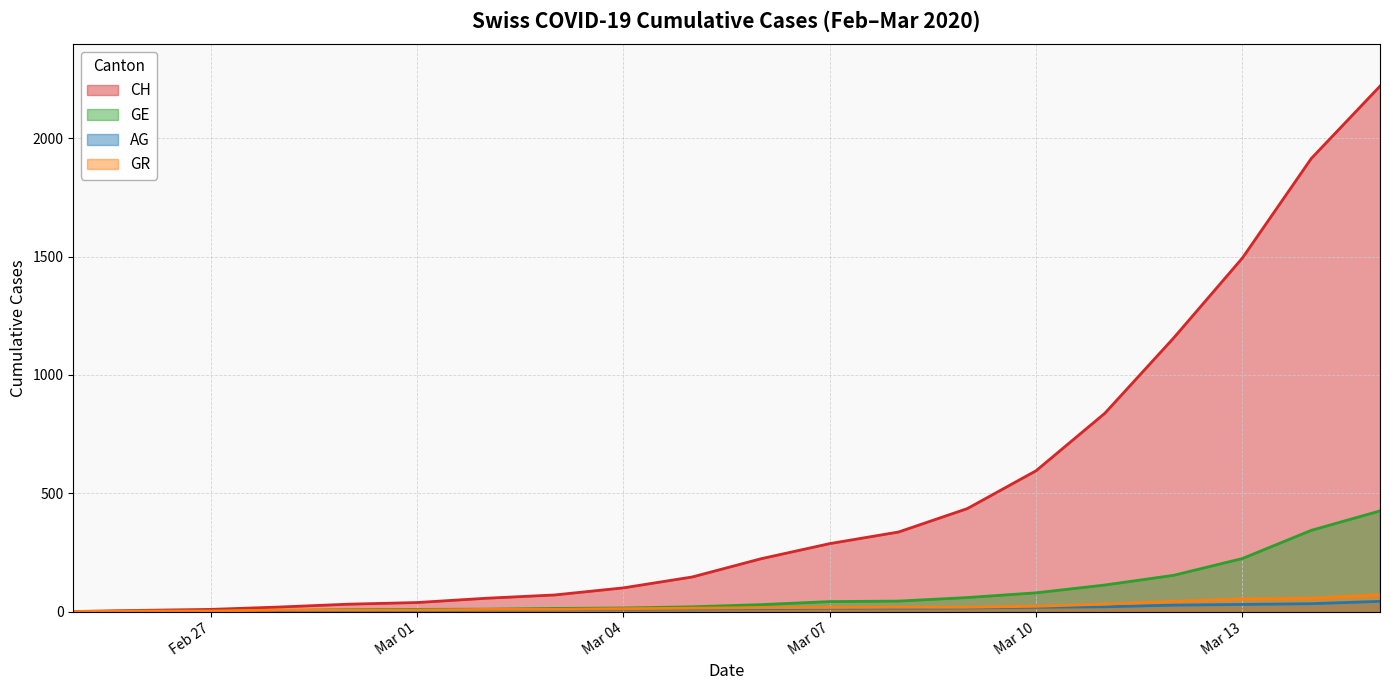

Which series has the widest spread of values?

CH